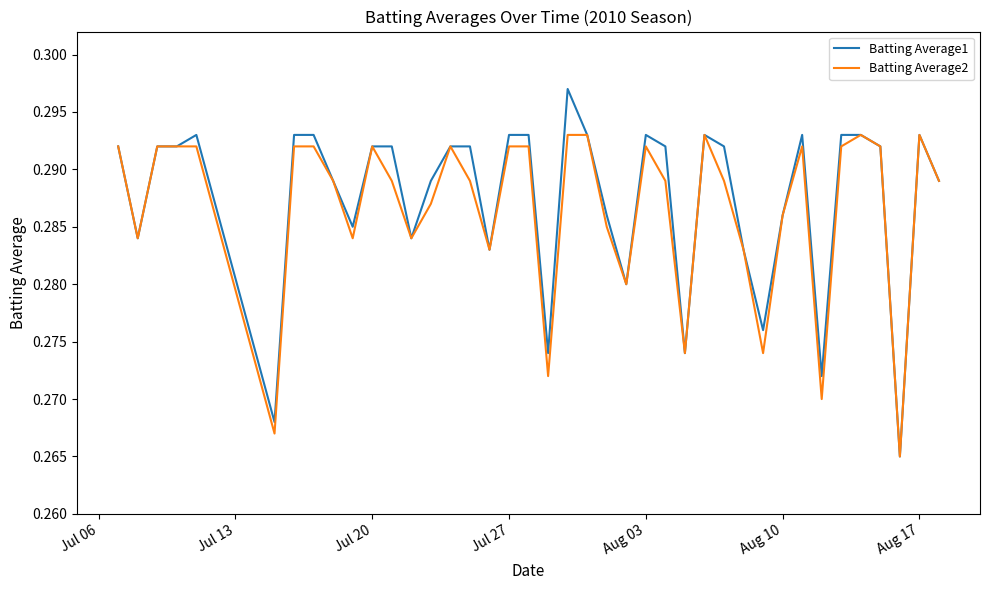

List the series in order of their peak value, highest first.

Batting Average1, Batting Average2